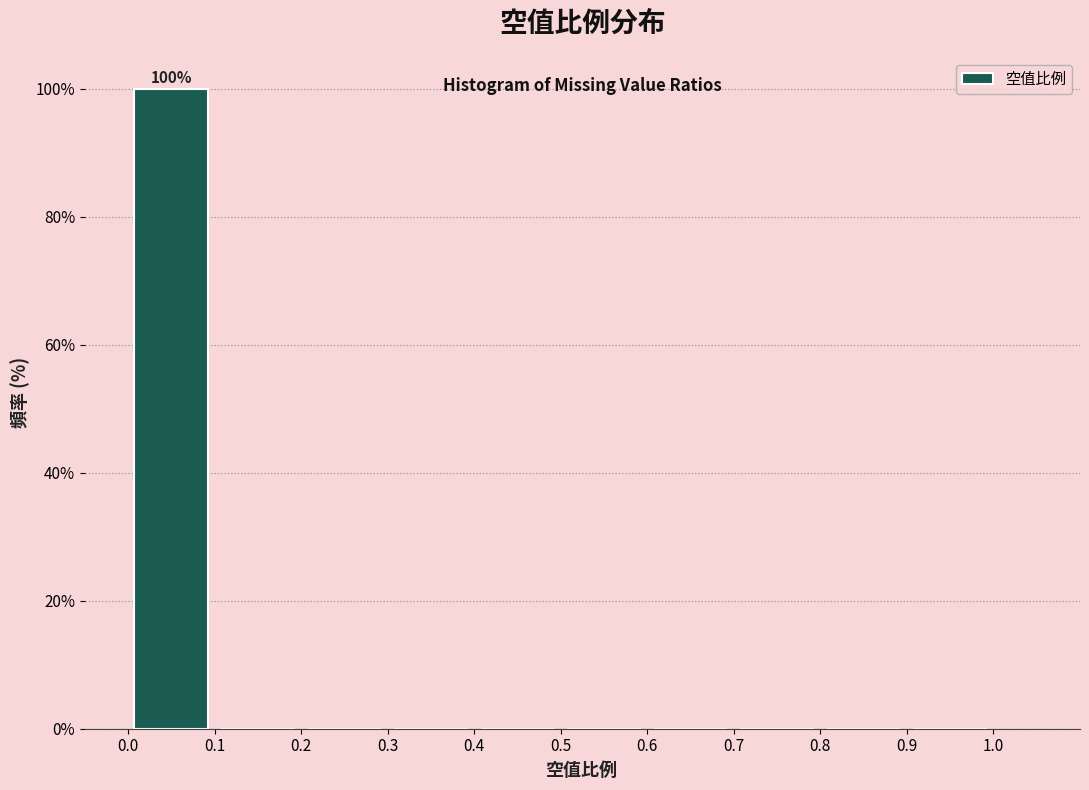

Which range on the x-axis has the tallest bar?

0.0 to 0.1